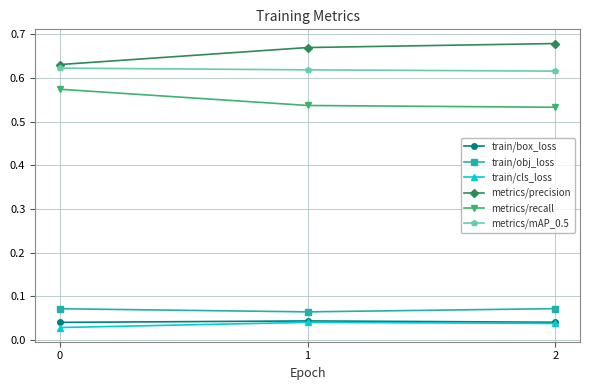

Which series has the largest total across all categories?

metrics/precision